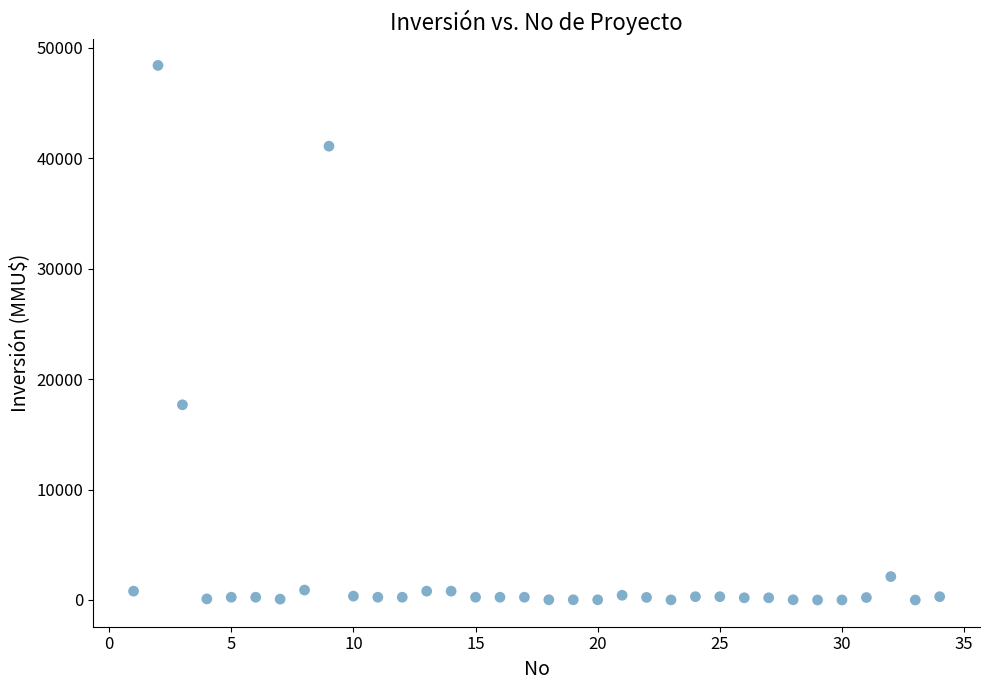

What is the range of X values (max minus min)?

33